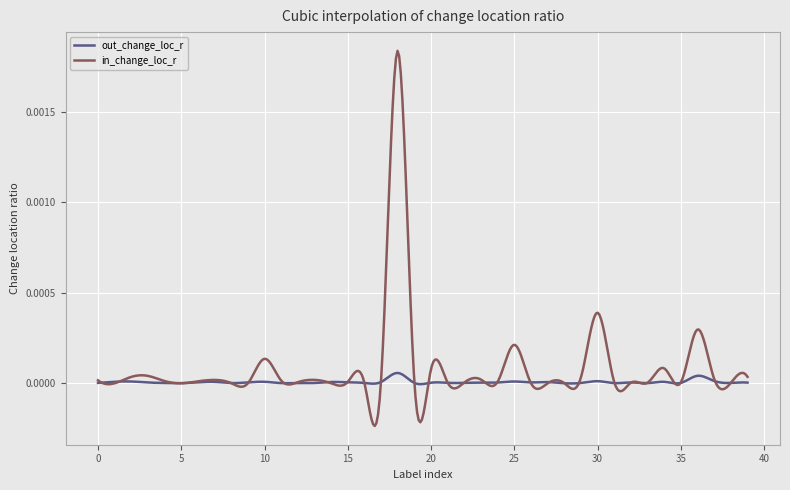

What are all the series names shown in the legend?

out_change_loc_r, in_change_loc_r